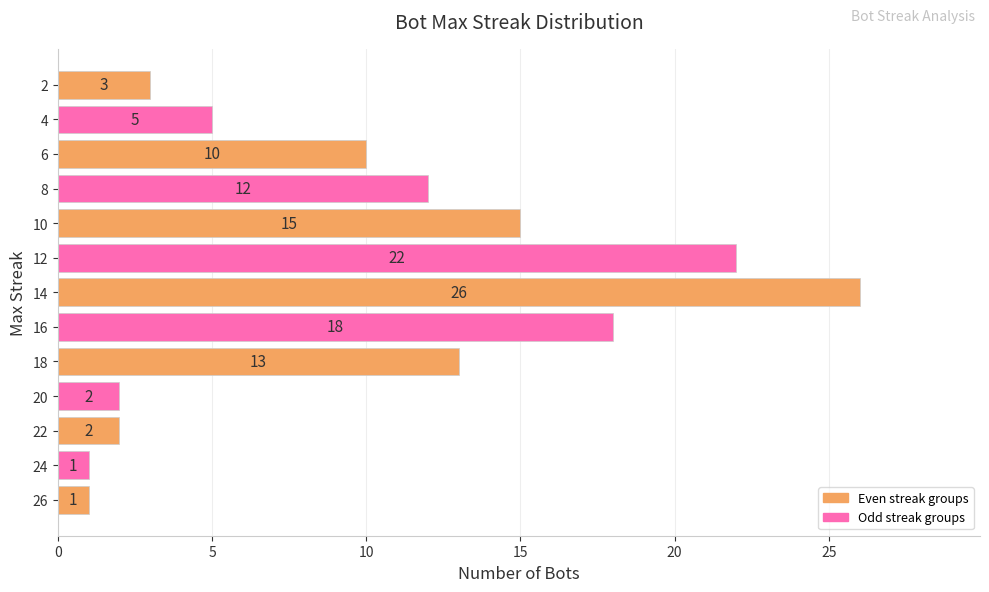

What is the sum of all values?

130